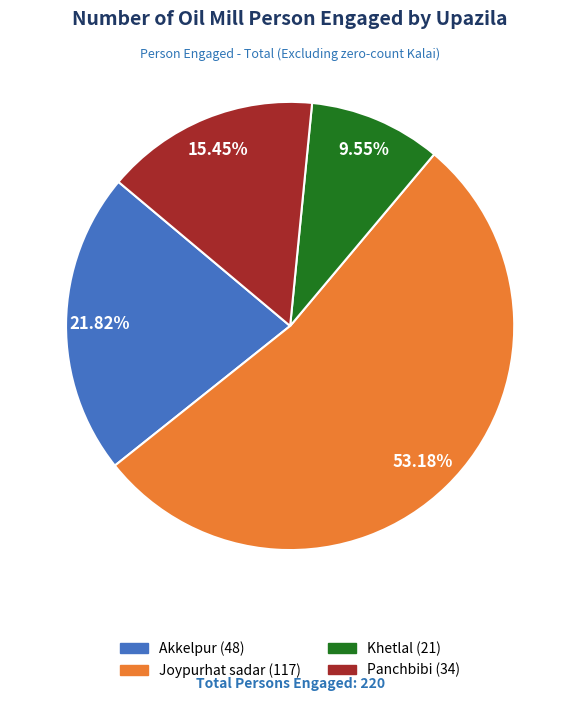

How many slices are in this pie chart?

4